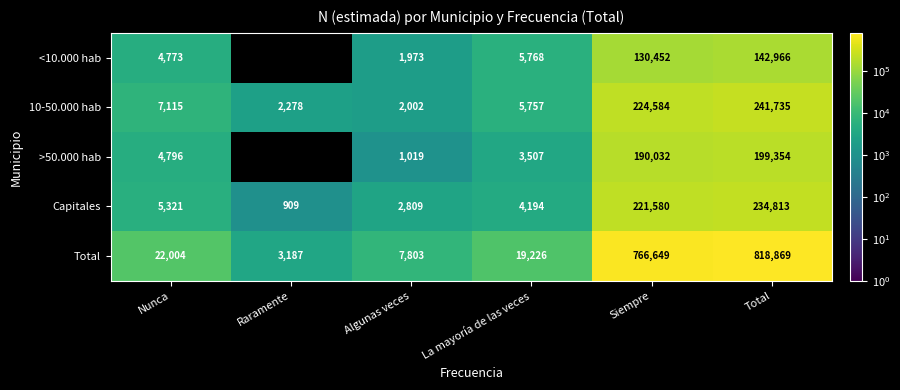

The Capitales series shows 414444.8 at Total. True or false?

False